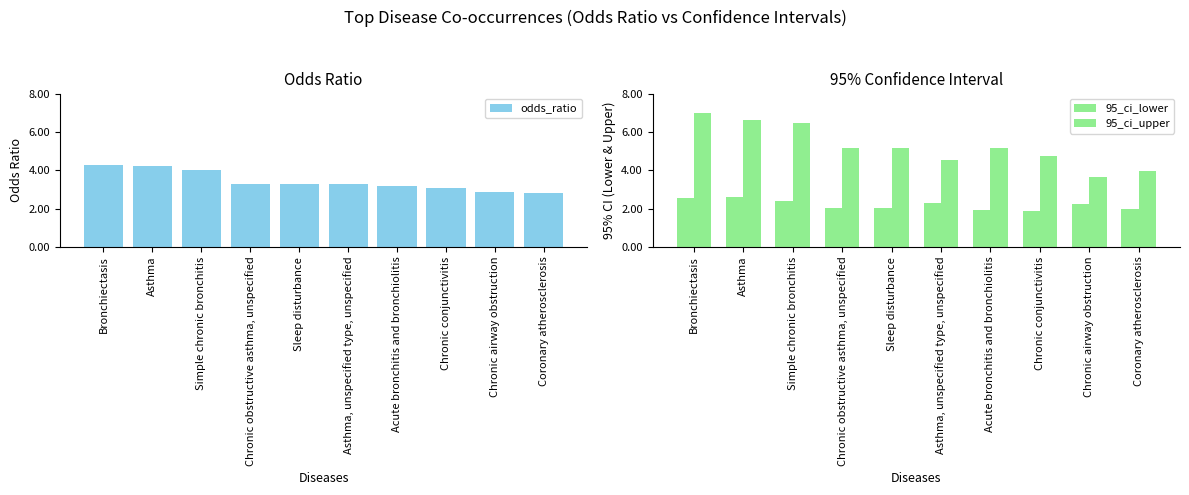

What is the value of the 95_ci_lower bar at the 6th from the left?

2.3